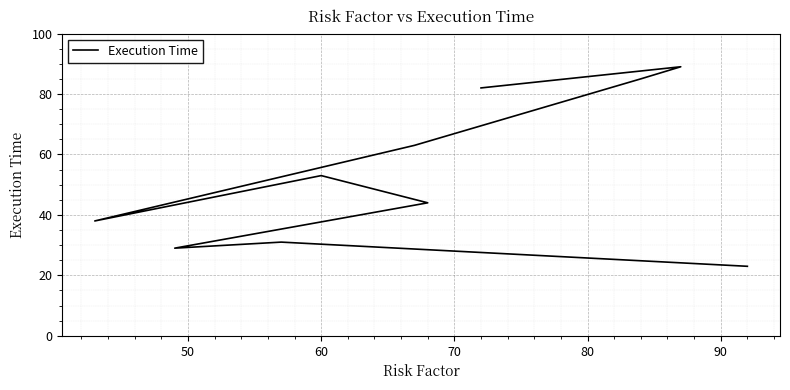

How many points are lower than both their immediate neighbors (excluding endpoints)?

2